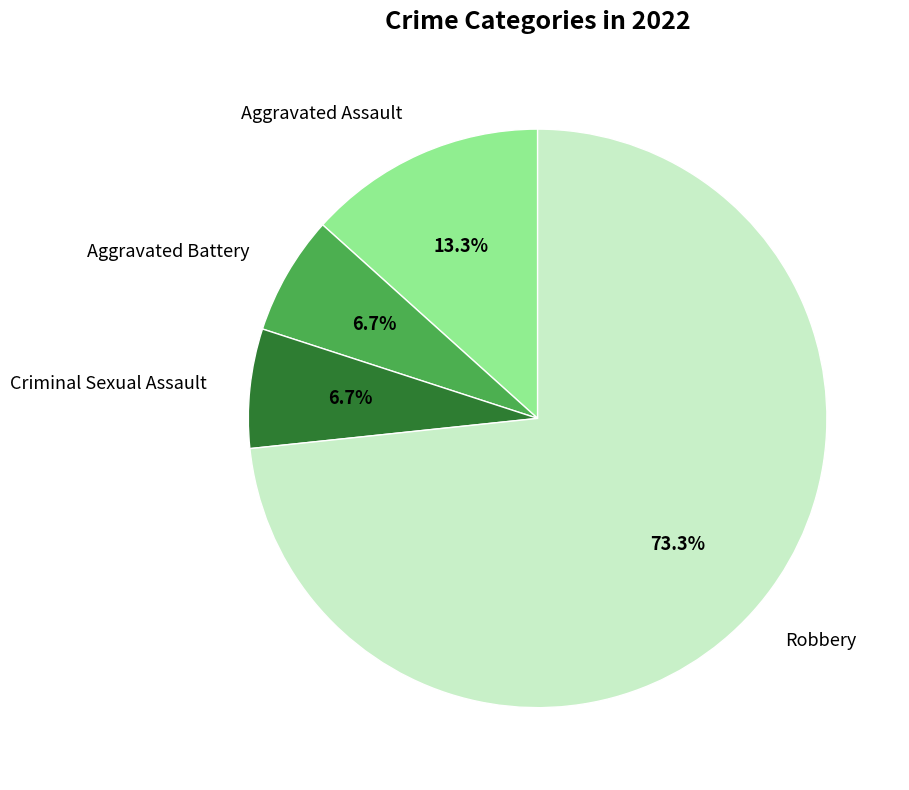

What percentage is the Aggravated Assault slice, to the nearest percent?

13%